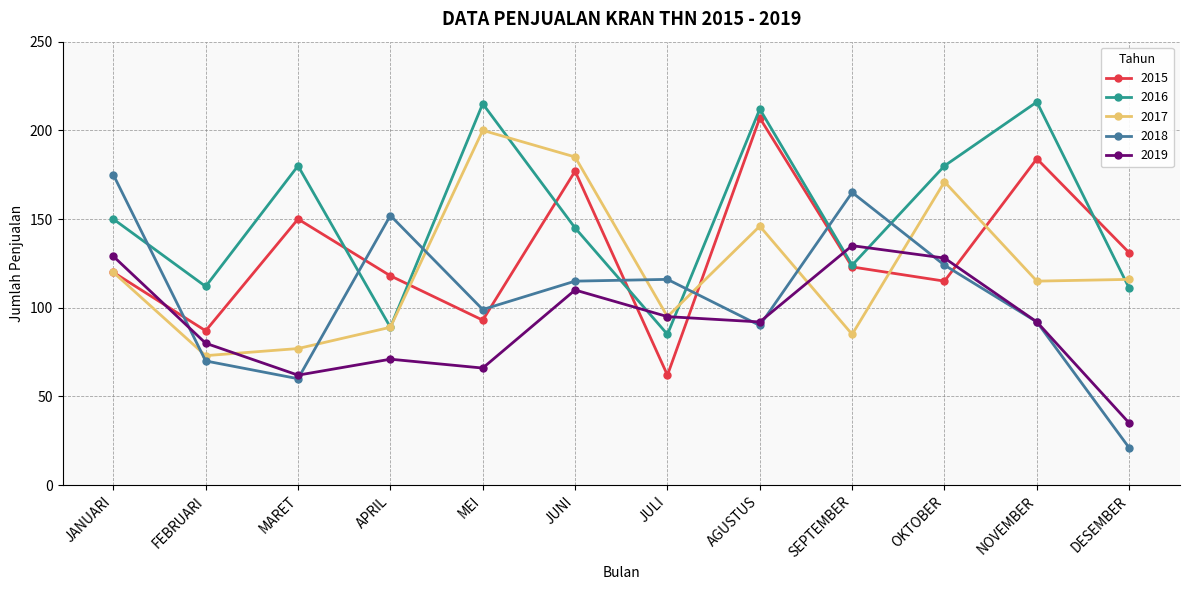

True or false: 2016 and 2019 cross at least once.

True